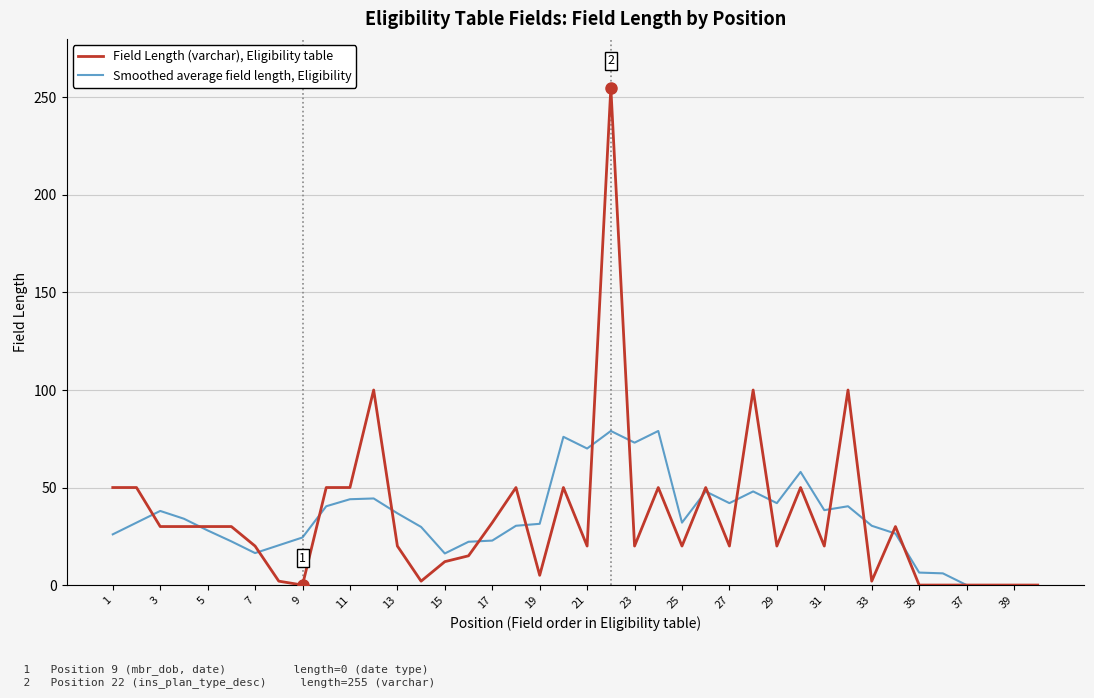

Which series has the largest range (max minus min)?

Field Length (varchar), Eligibility table